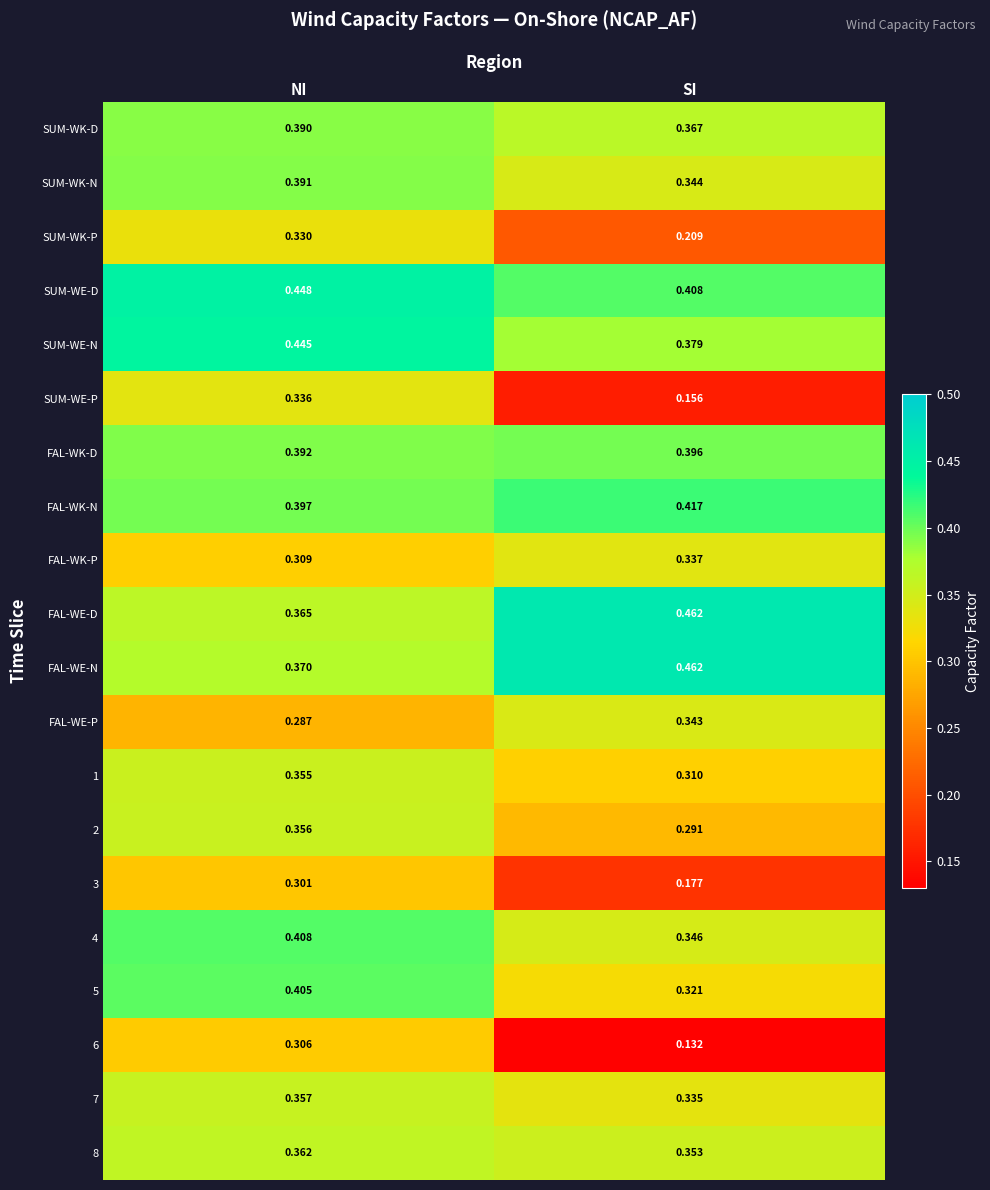

Which series has the widest spread of values?

SUM-WE-P